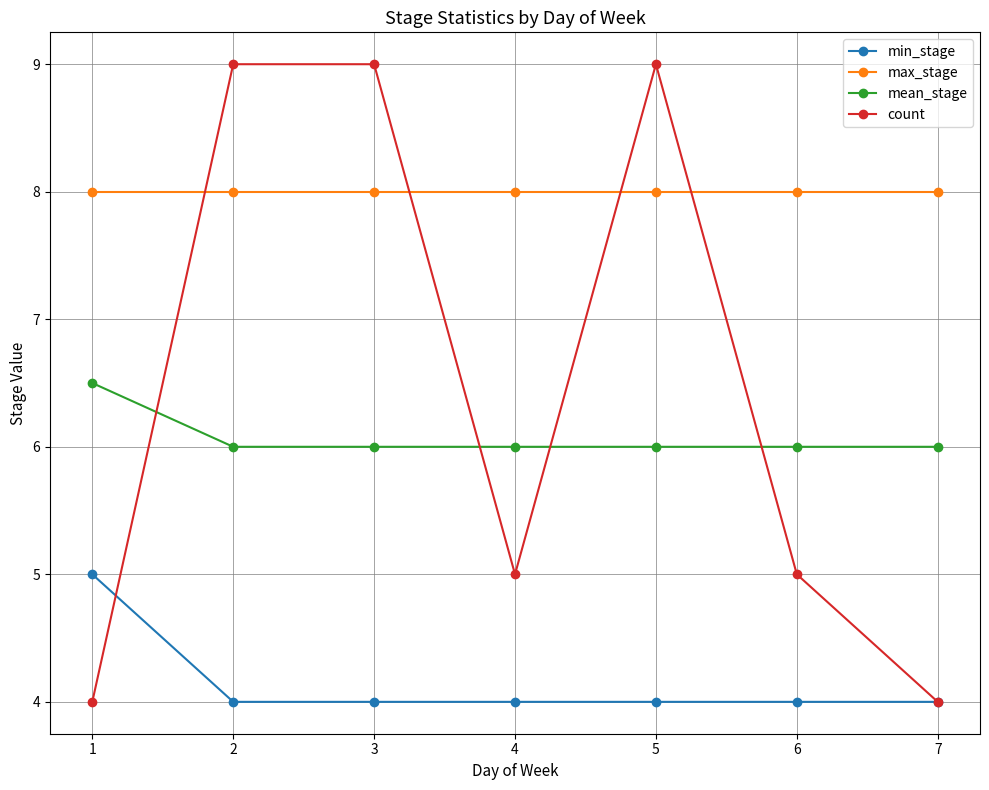

How many lines are shown in the chart?

4